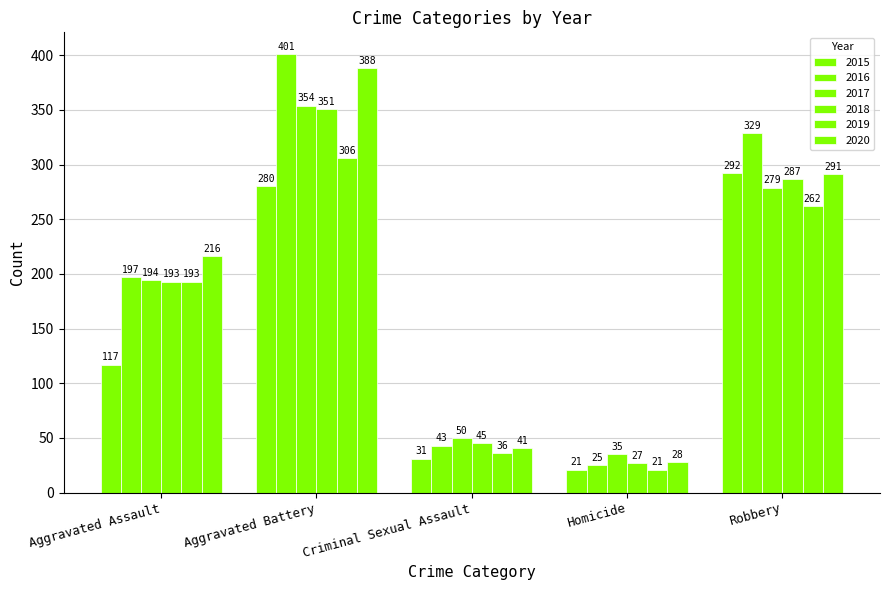

Which series has the largest total across all categories?

2016